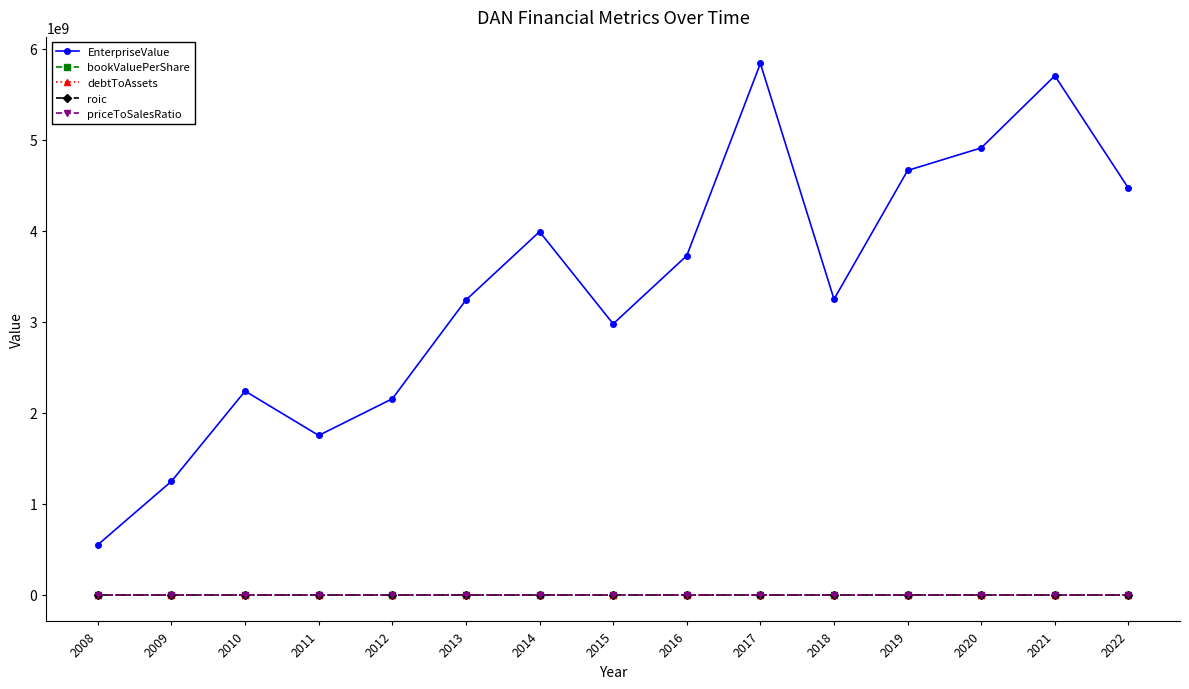

At which category does EnterpriseValue reach its first local valley?

2011